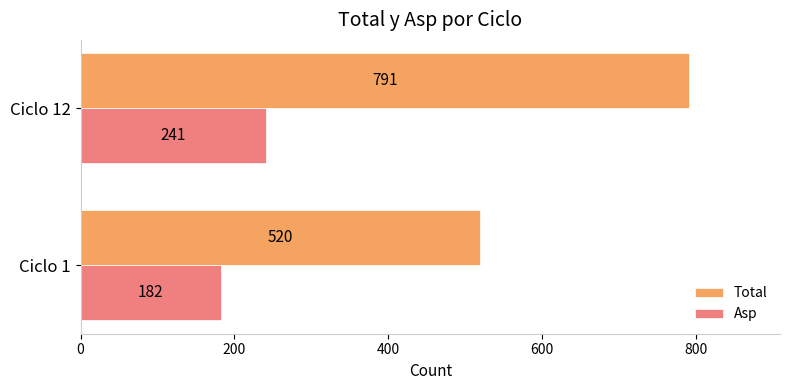

At which label is Asp closest to 211?

Ciclo 1